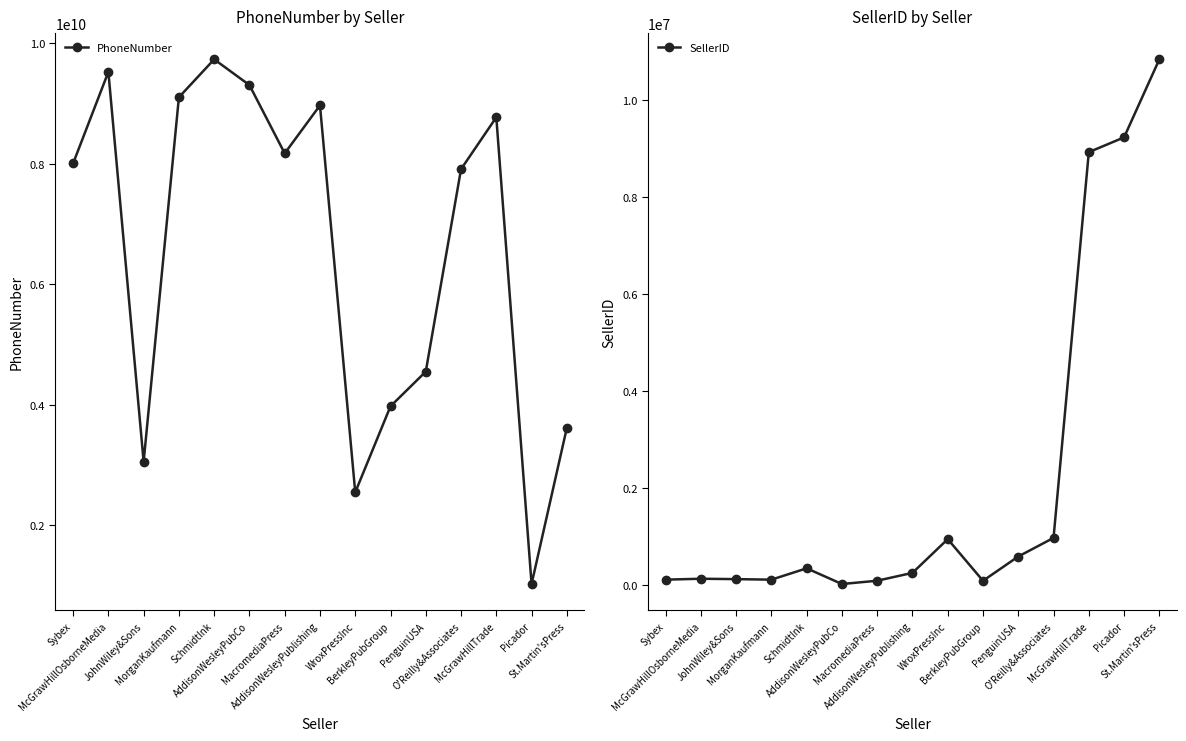

True or false: SellerID has more than 2 interior local peaks.

True